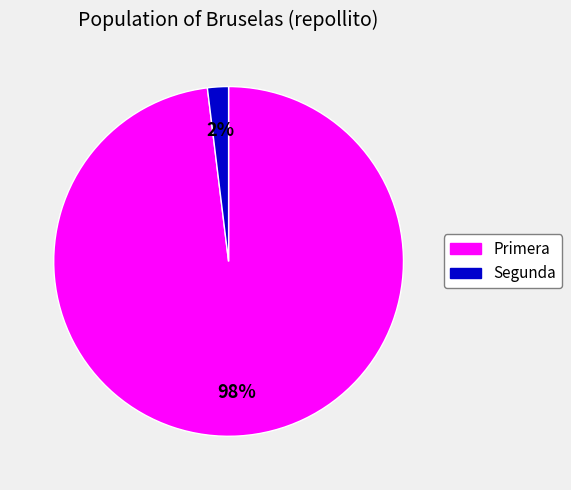

To the nearest percent, what is the difference between the largest and smallest slice percentages?

96%